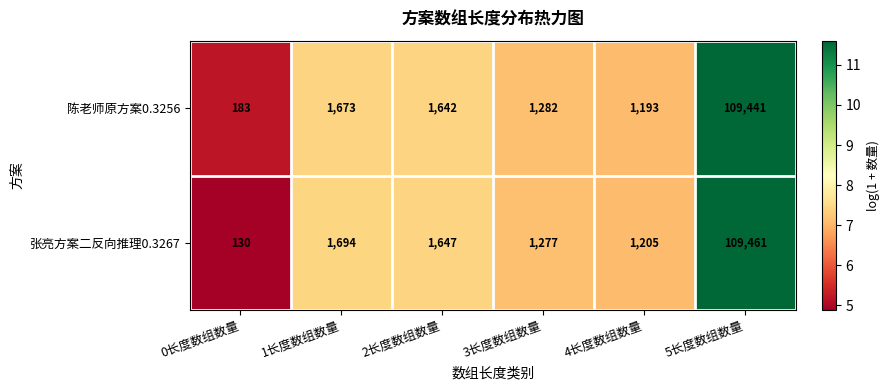

The value of 张亮方案二反向推理0.3267 at 0长度数组数量 is 130. True or false?

True